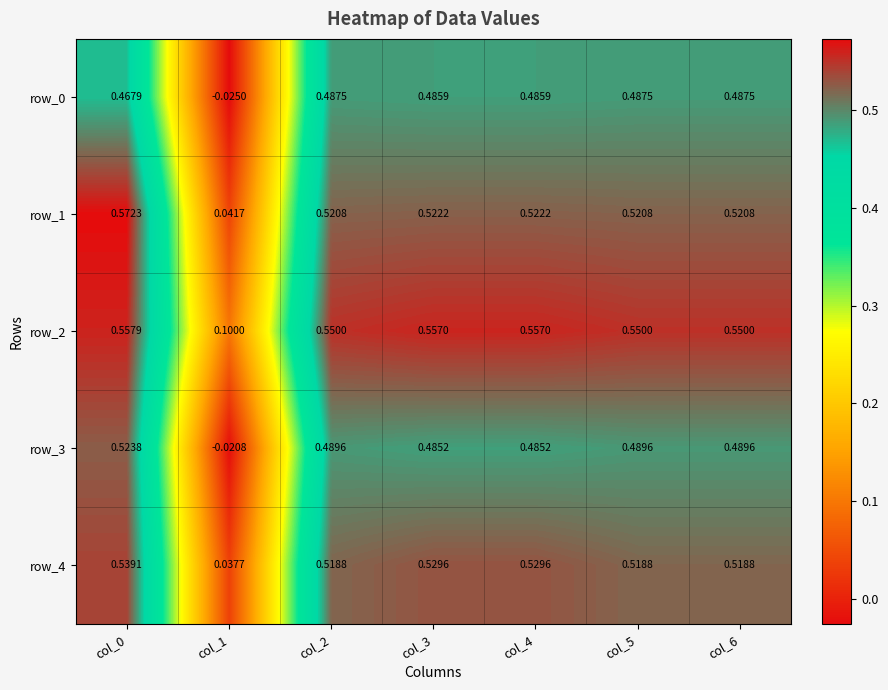

Where is row_0 nearest to the value 0?

col_1